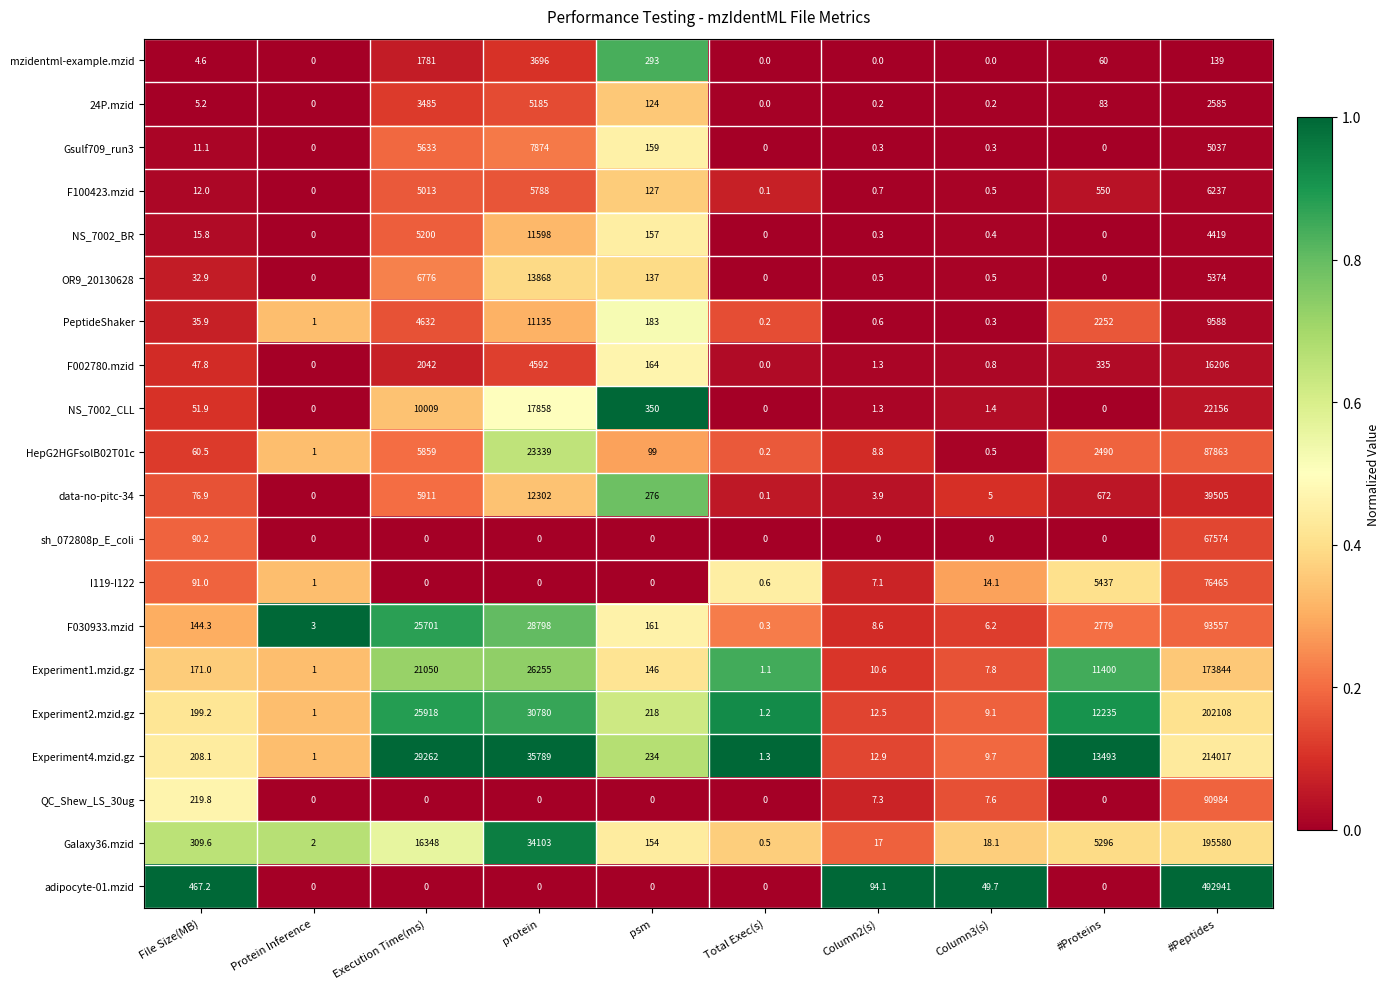

What is the difference between the second highest and second lowest values in the I119-I122 series?

5437.0